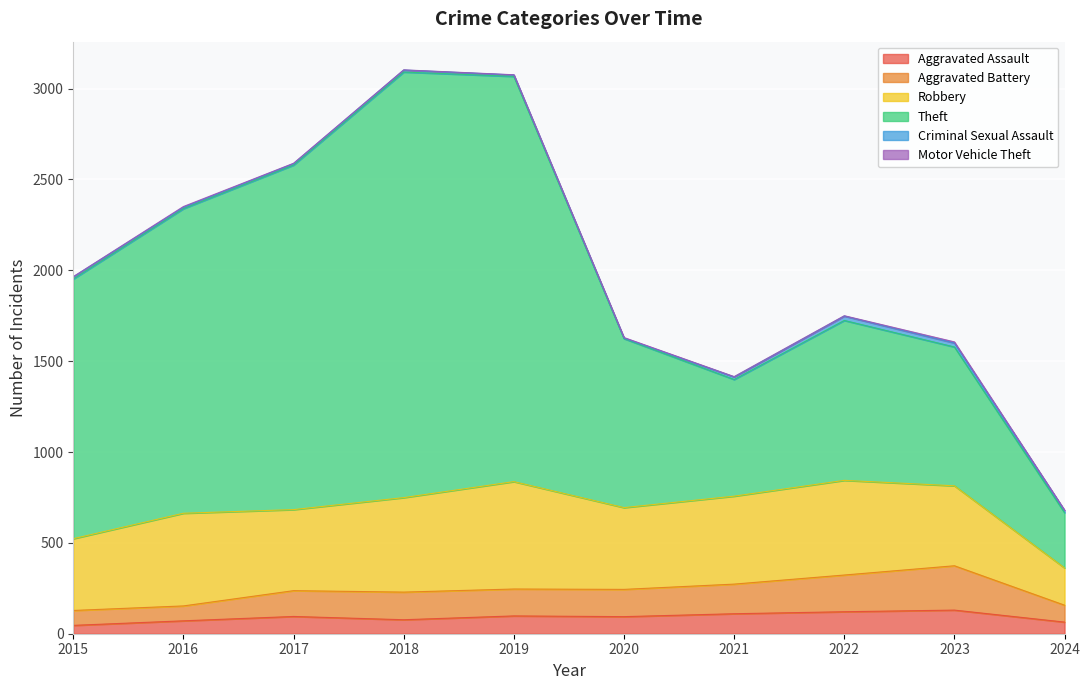

The Theft series shows 5332 at 2018. True or false?

False